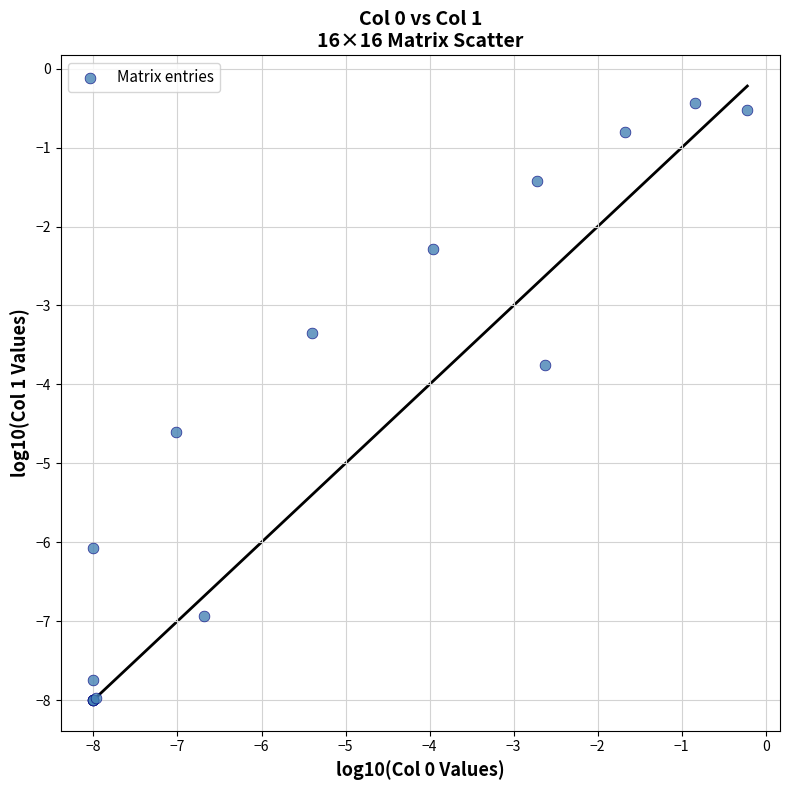

What Y value in the scatter plot is closest to -4?

-3.7